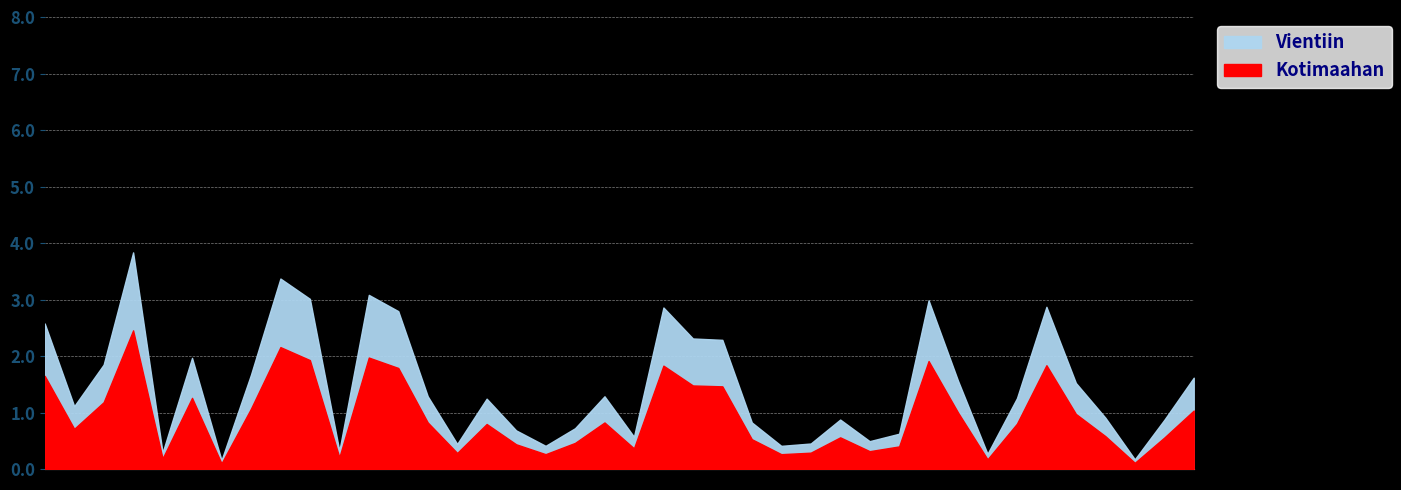

Rank the series at 68 from lowest to highest value.

Kotimaahan, Vientiin